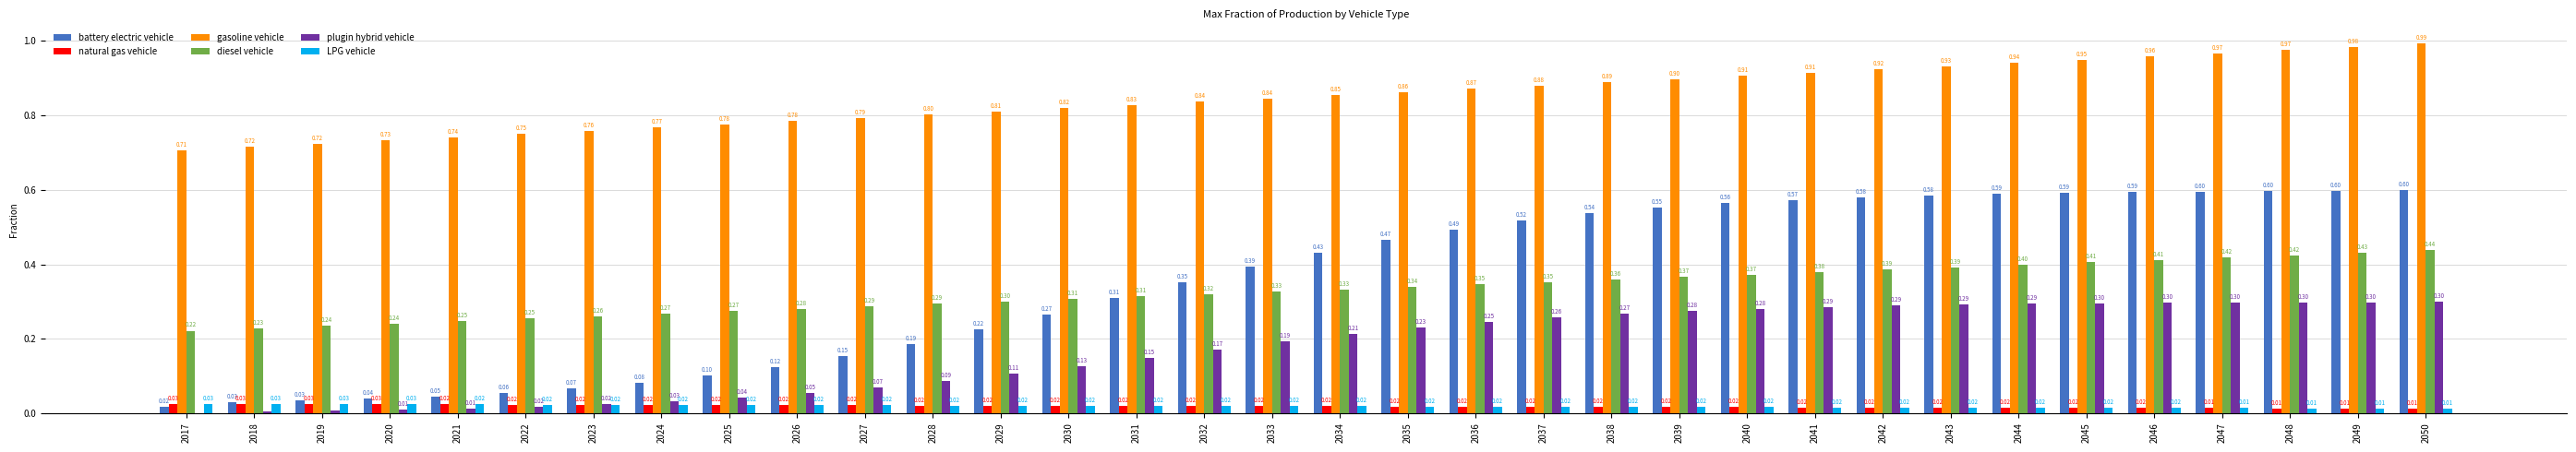

Which series changed the most between 2025 and 2038?

battery electric vehicle